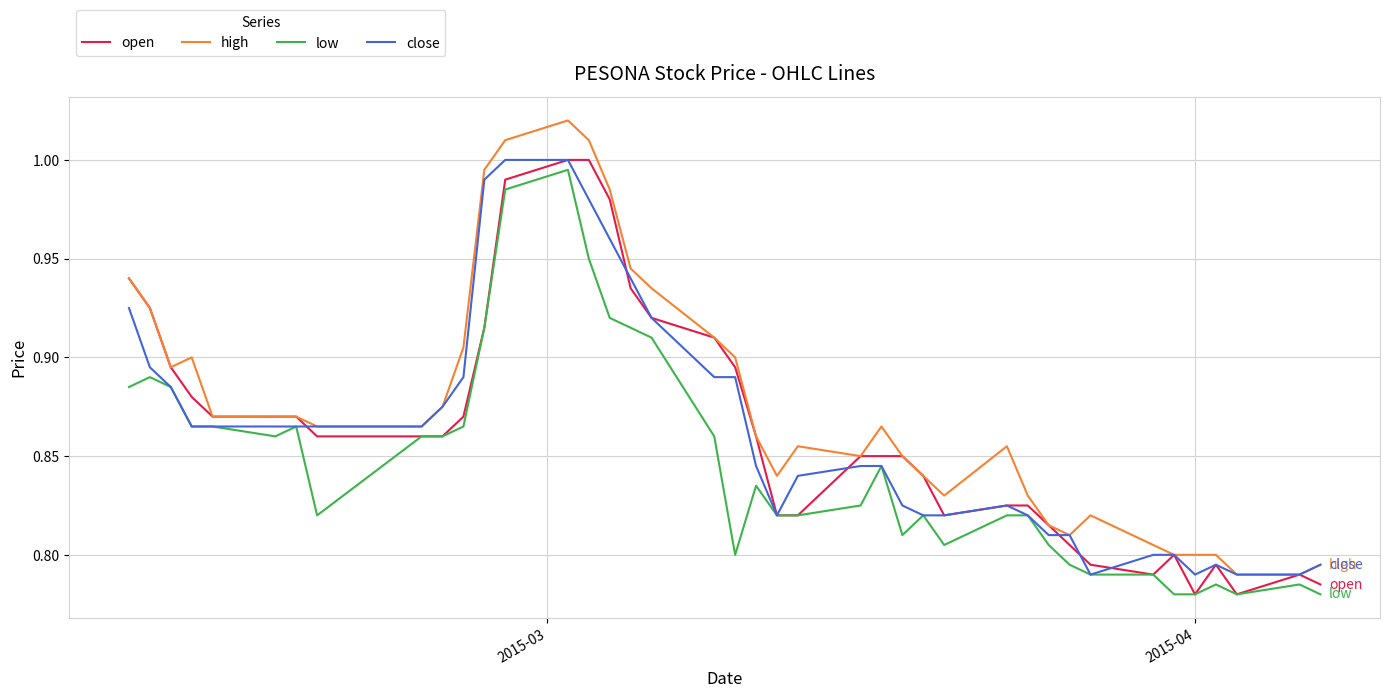

What is the average value of the high series?

0.9